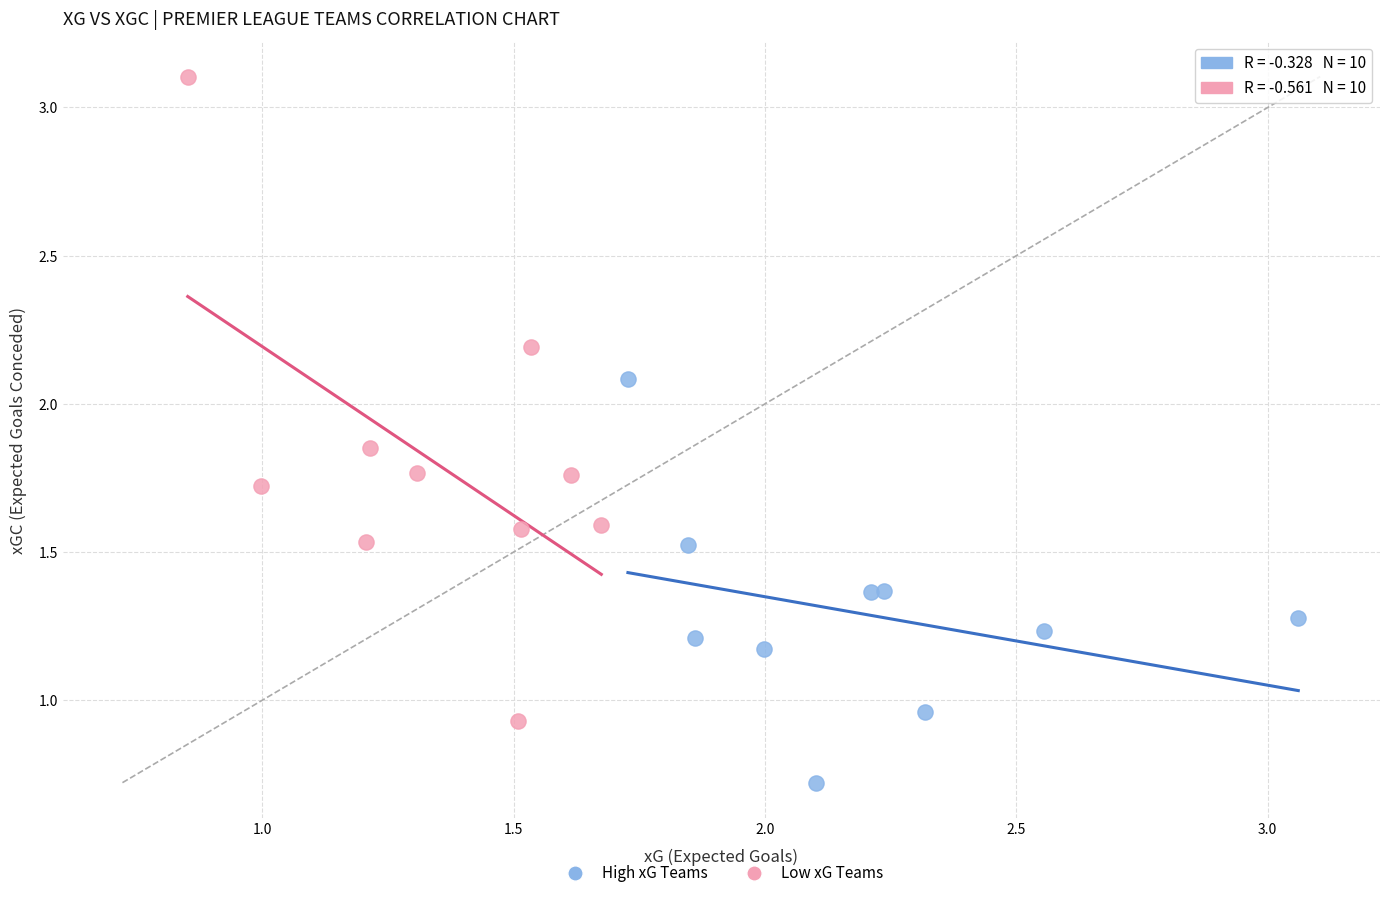

What are all the series names shown in the legend?

High xG Teams, Low xG Teams